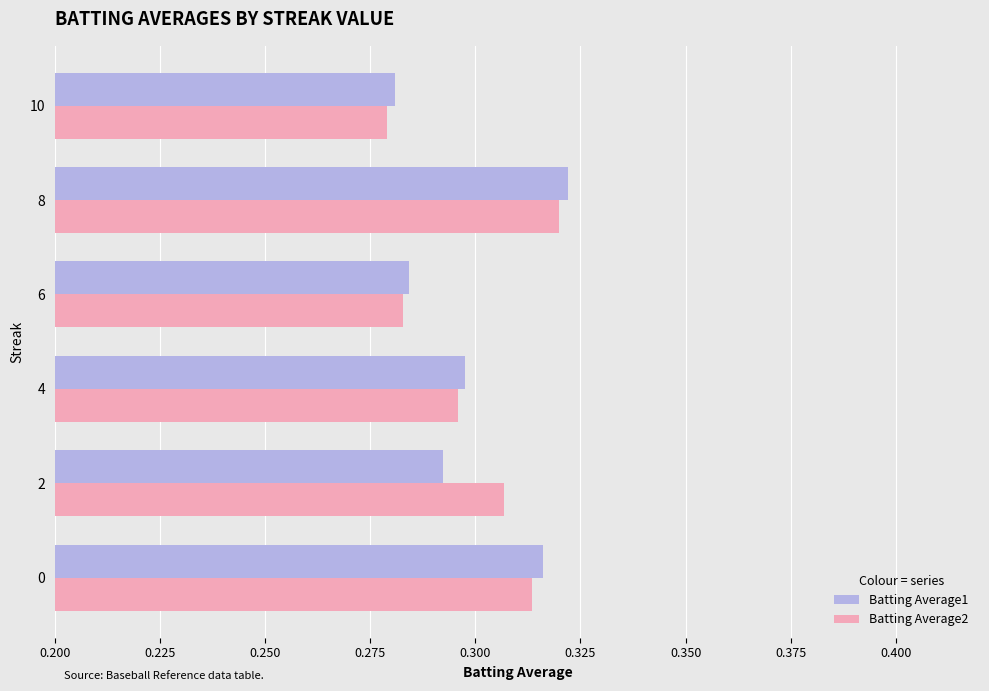

At 2, list the series in order from smallest to largest.

Batting Average1, Batting Average2